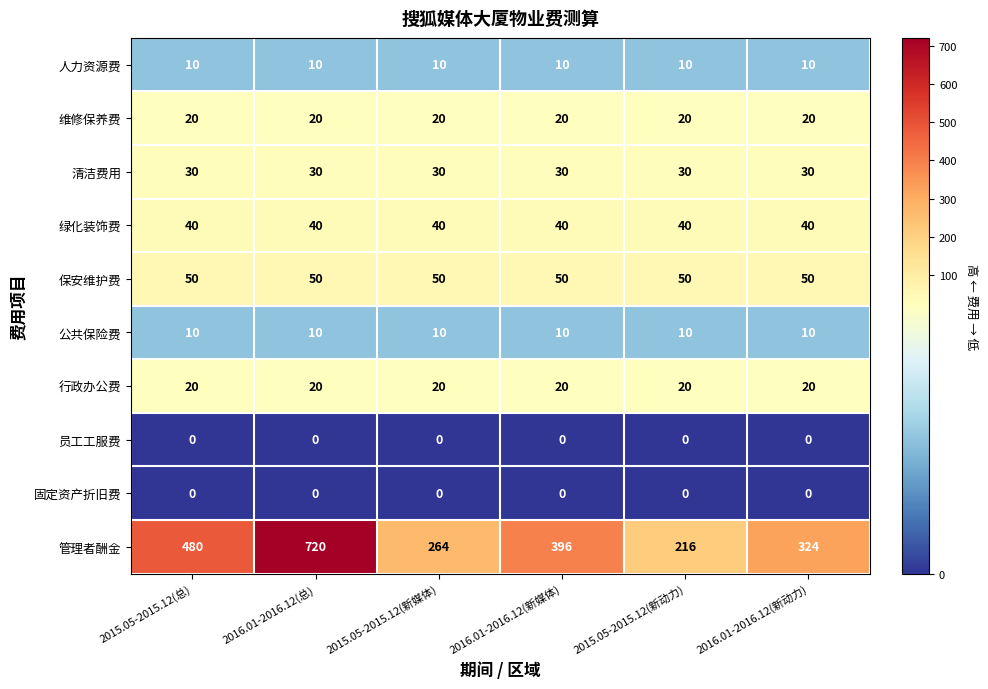

The value of 行政办公费 at 2015.05-2015.12(新动力) is 6. True or false?

False